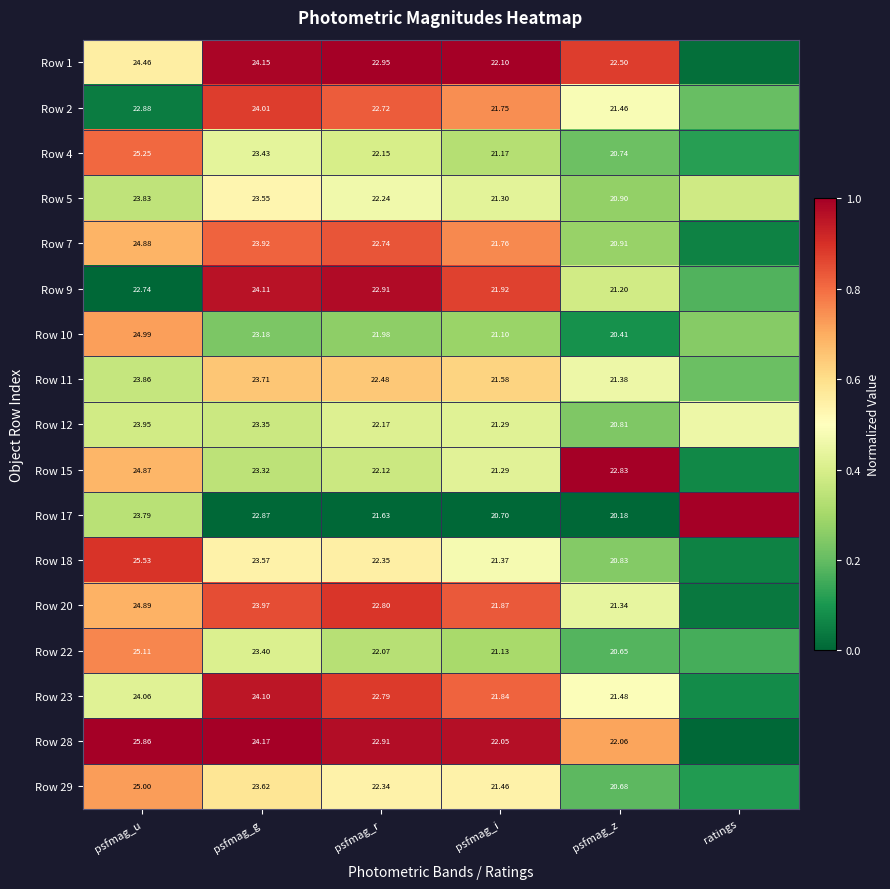

At psfmag_z, list the series in order from largest to smallest.

Row 15, Row 1, Row 28, Row 23, Row 2, Row 11, Row 20, Row 9, Row 7, Row 5, Row 18, Row 12, Row 4, Row 29, Row 22, Row 10, Row 17